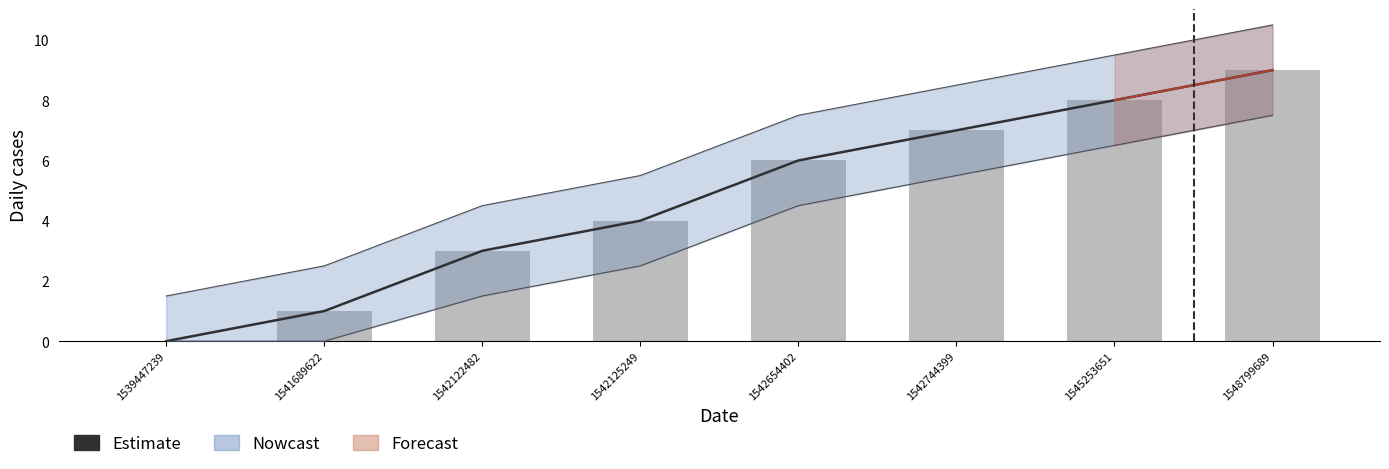

The value at 1539447239 is -6. True or false?

False